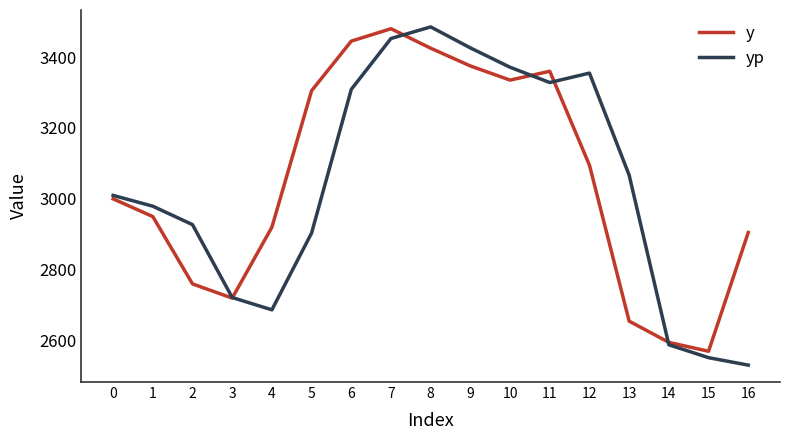

True or false: y has more than 2 points higher than both neighbors.

False